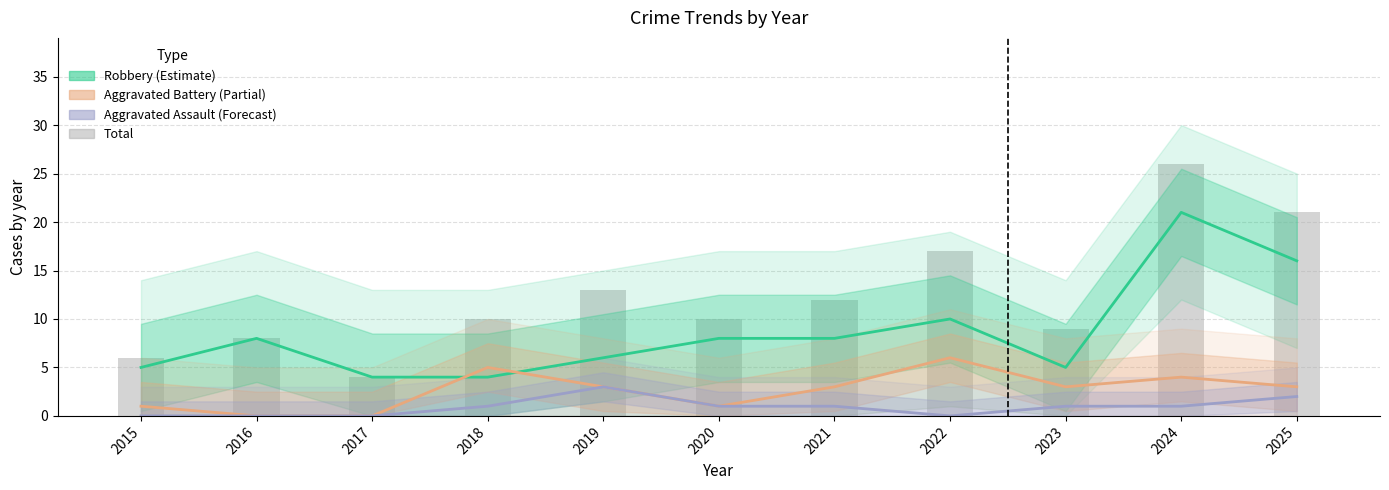

What is the difference between the Robbery values at 2018 and 2025?

12